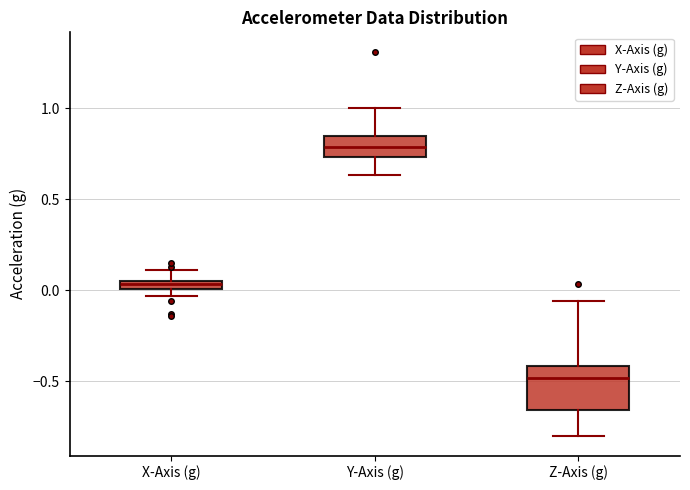

Where does the lower whisker of the box for Z-Axis (g) end on the y-axis? The values are not printed on the chart, so give them approximately, as read against the axis.

-0.80